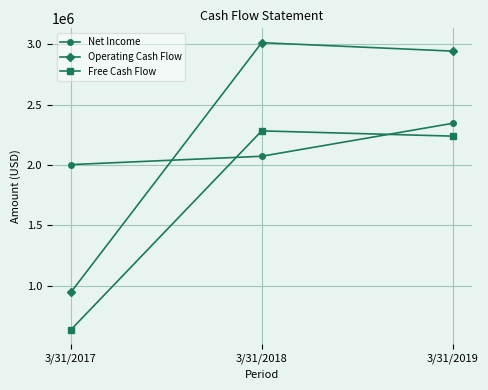

True or false: Operating Cash Flow has a value of 946111 at 3/31/2017.

True